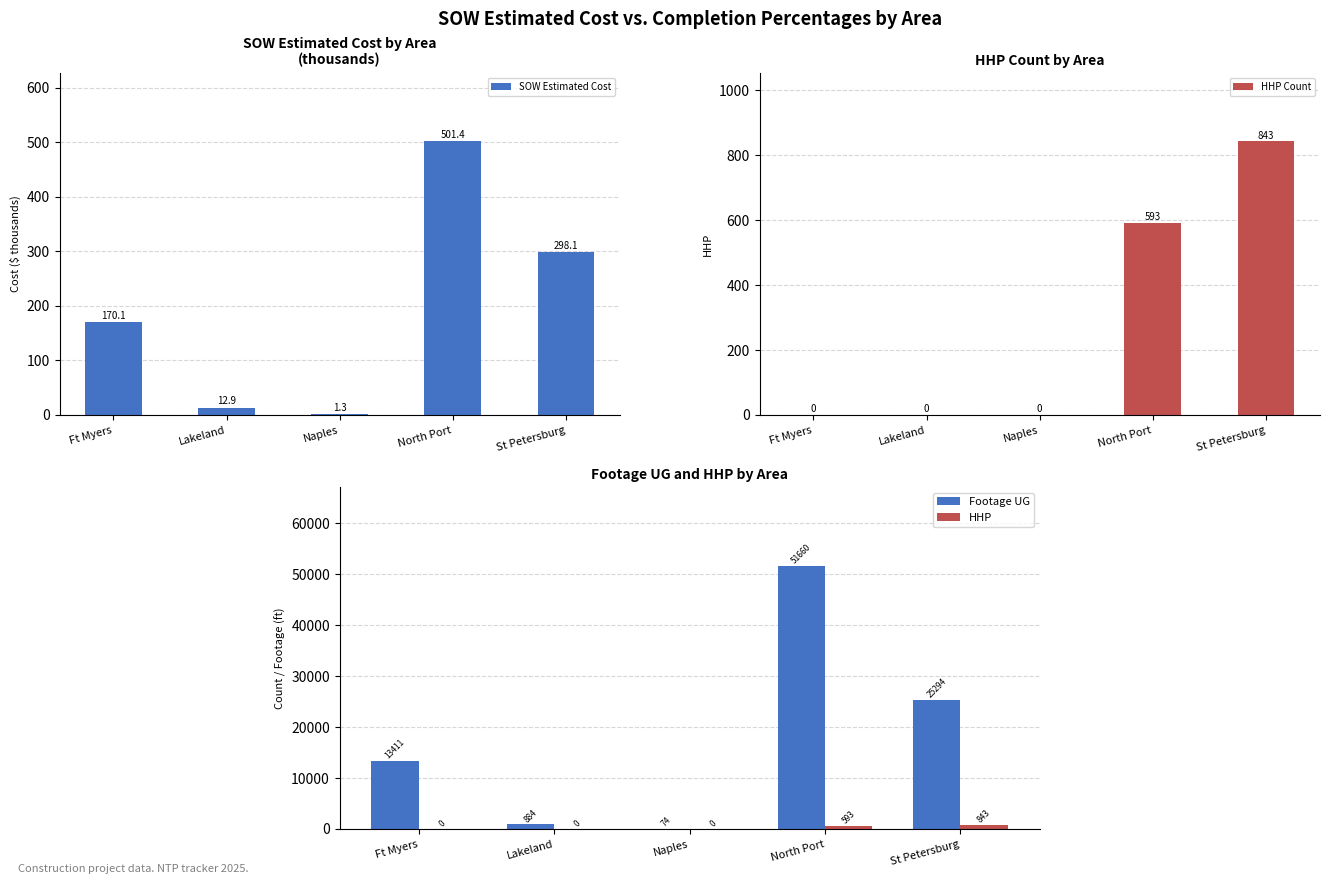

What is the approximate value of HHP Count at North Port?

593